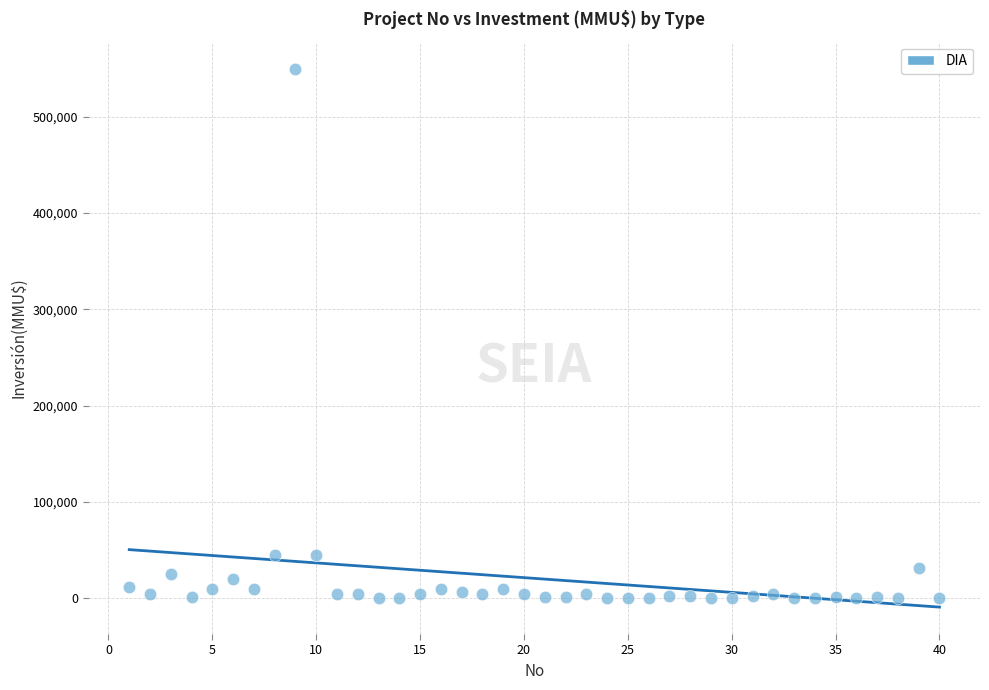

What is the range of X values (max minus min)?

39